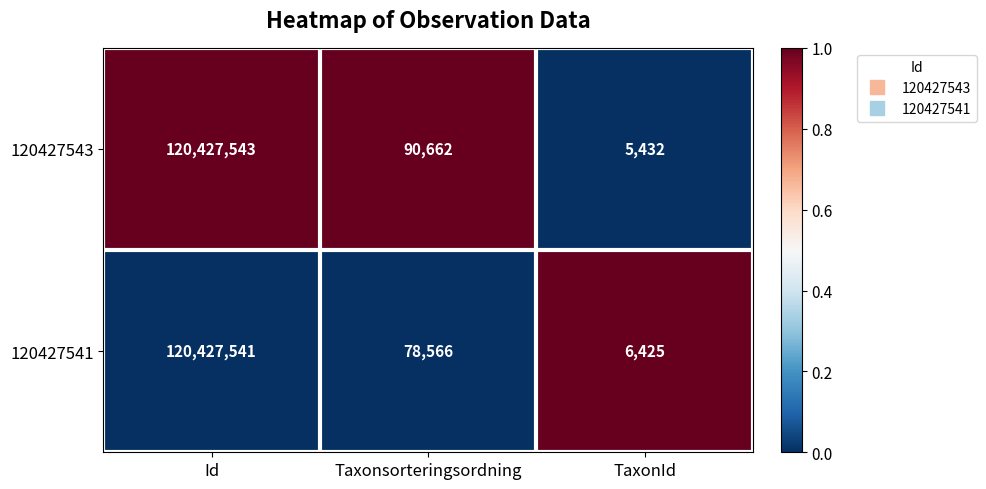

Count the number of data series in this chart.

2